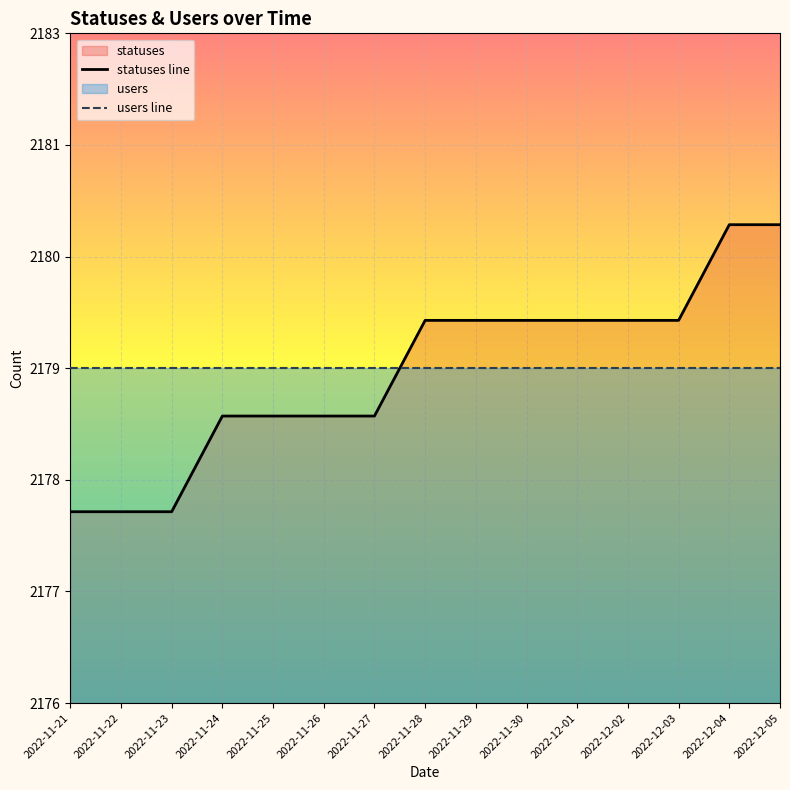

How many data points does each series have?

15